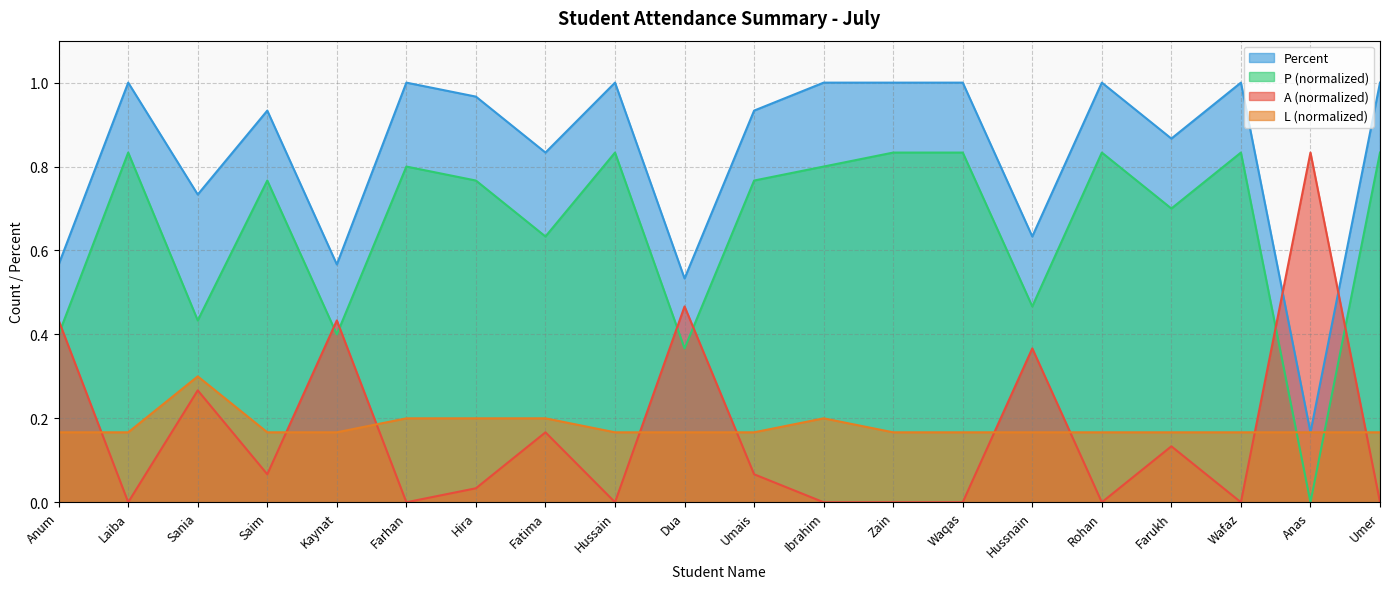

At which label is L closest to 0?

Anum